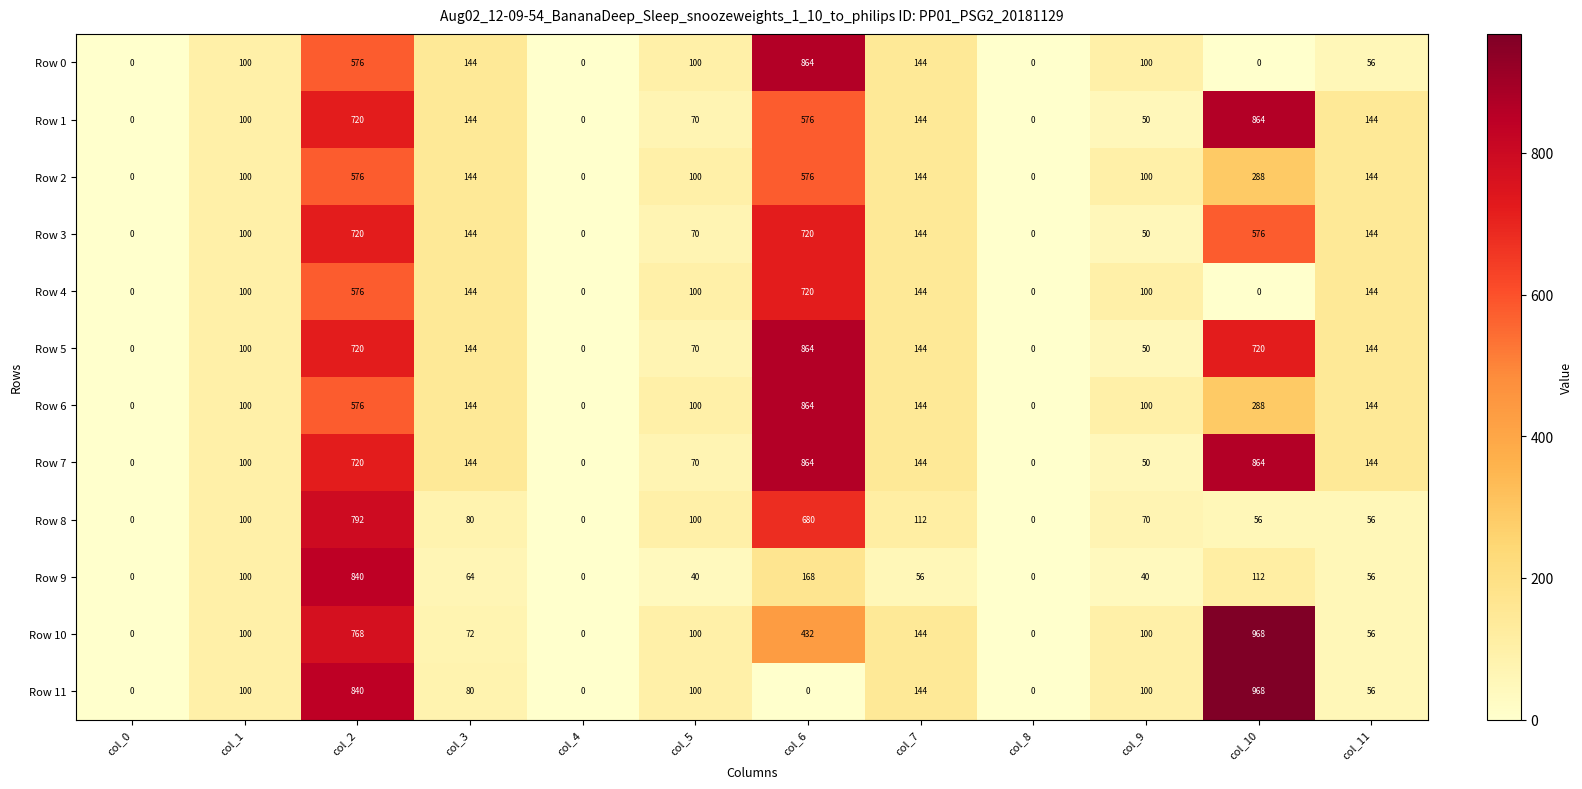

What is the difference between the maximum and minimum values in the Row 5 series?

864